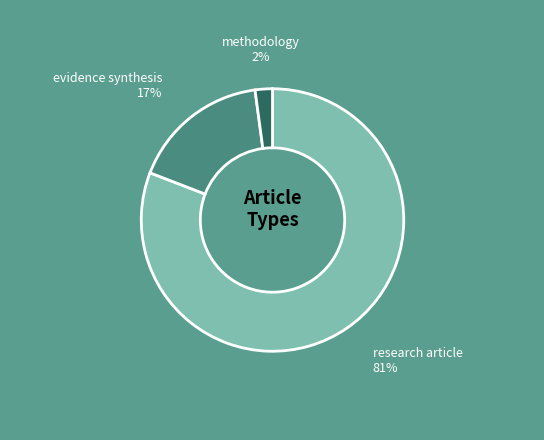

What is the largest slice in the pie chart?

research article